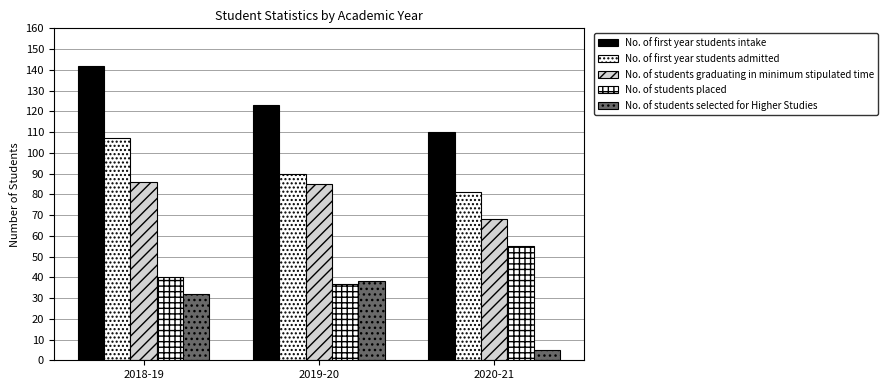

How many groups of bars are there?

3